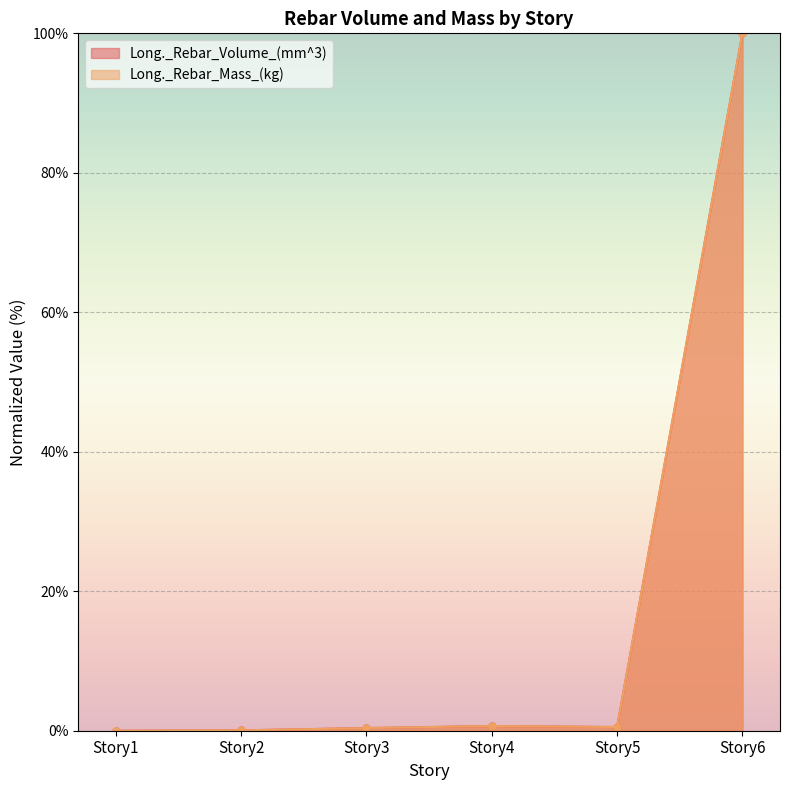

Which series has the widest spread of values?

Long._Rebar_Volume_(mm^3)